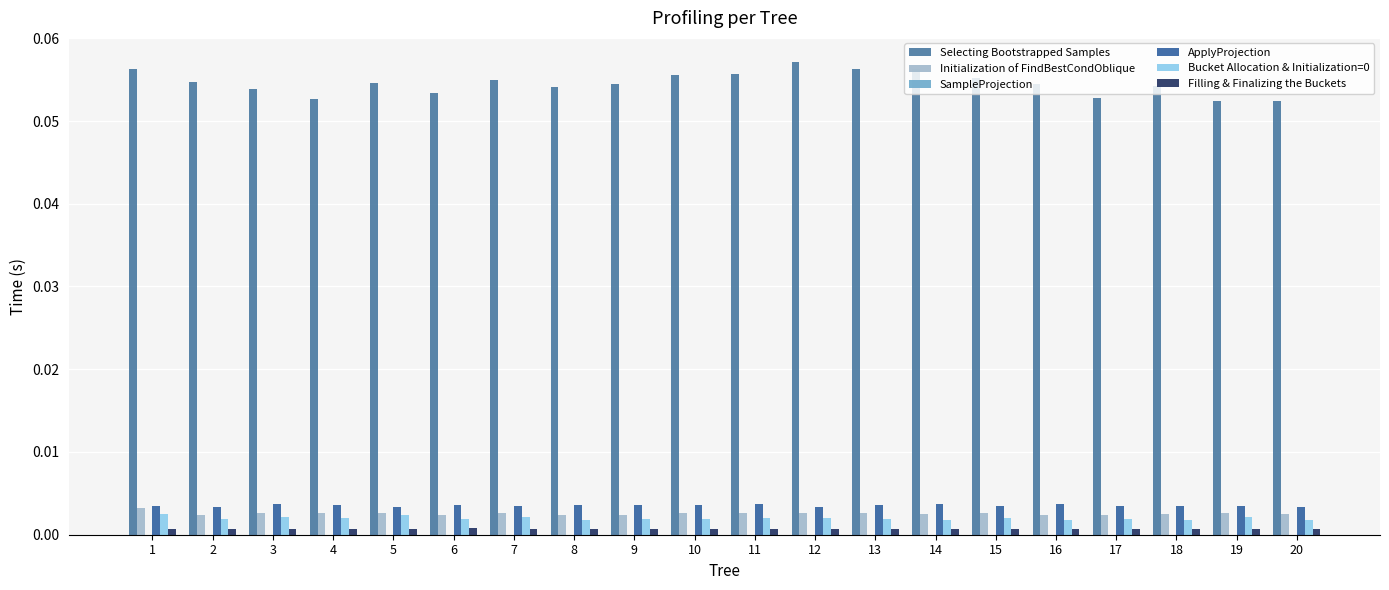

Which series changed the most between 19 and 20?

Bucket Allocation & Initialization=0